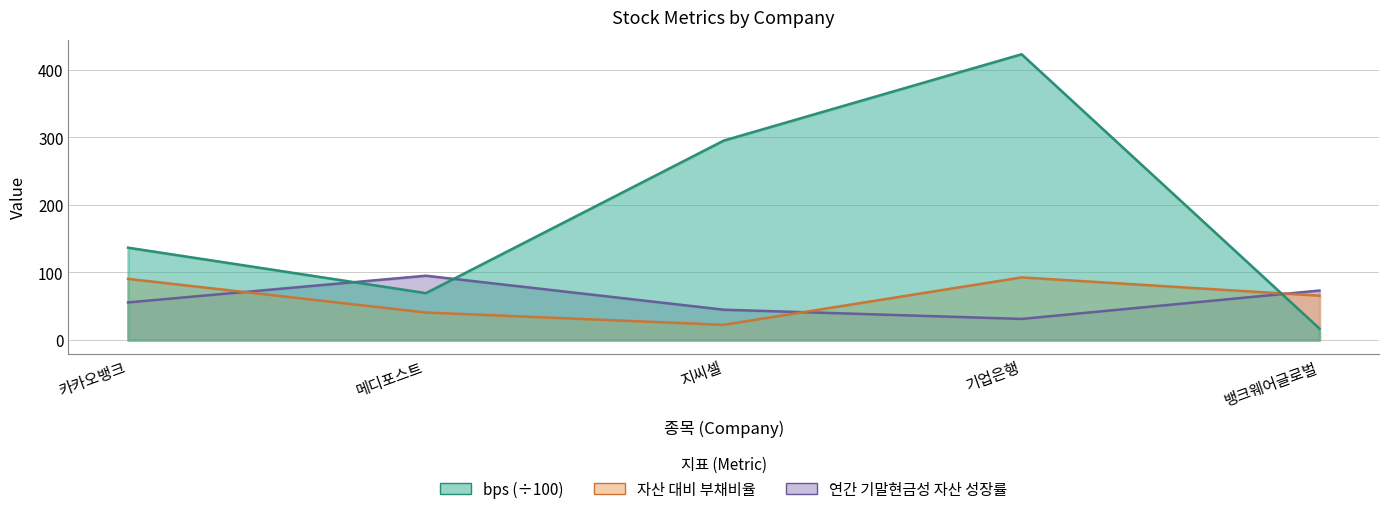

At 뱅크웨어글로벌, list the series in order from smallest to largest.

bps, 자산 대비 부채비율, 연간 기말현금성 자산 성장률